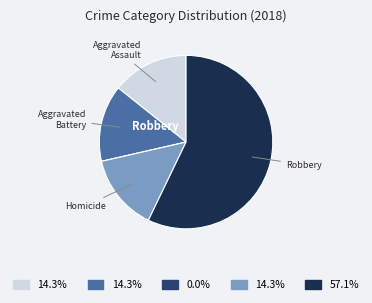

Is there any slice that represents more than half of the pie?

Yes